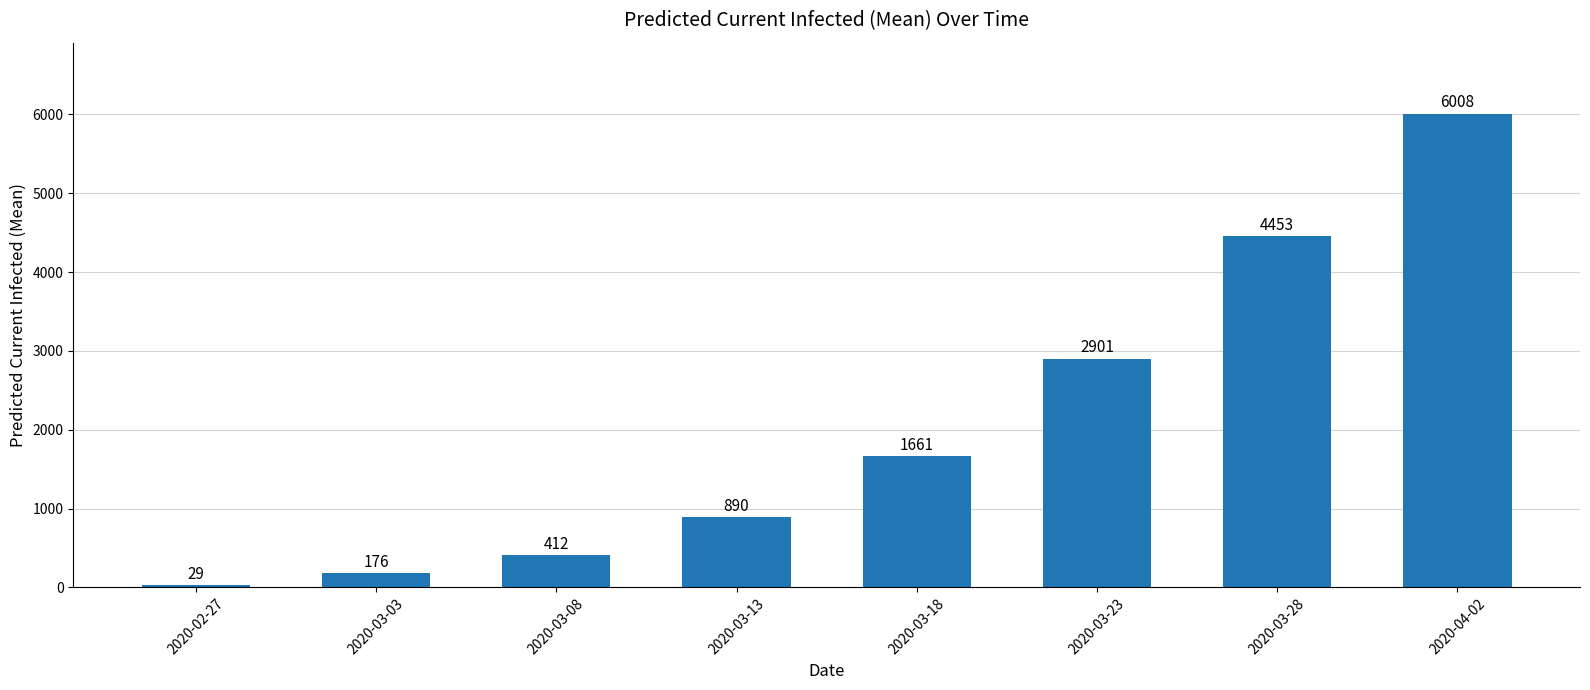

What is the smallest value displayed?

29